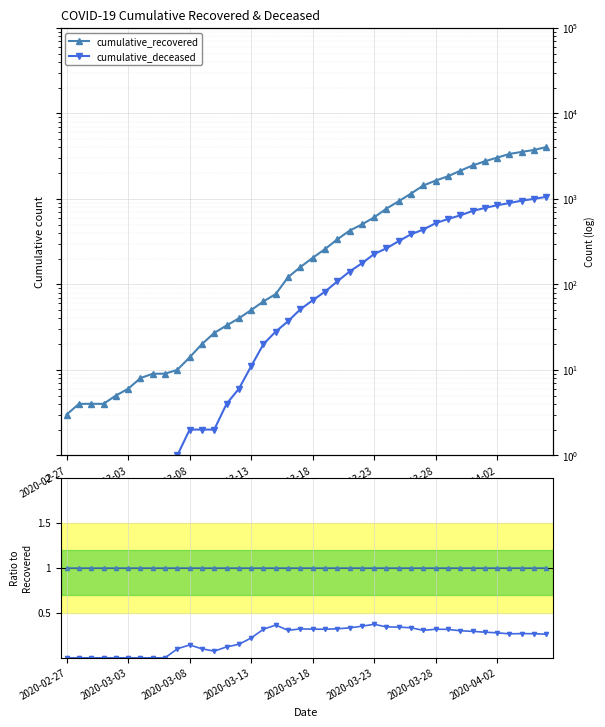

Which series has the largest range (max minus min)?

cumulative_recovered